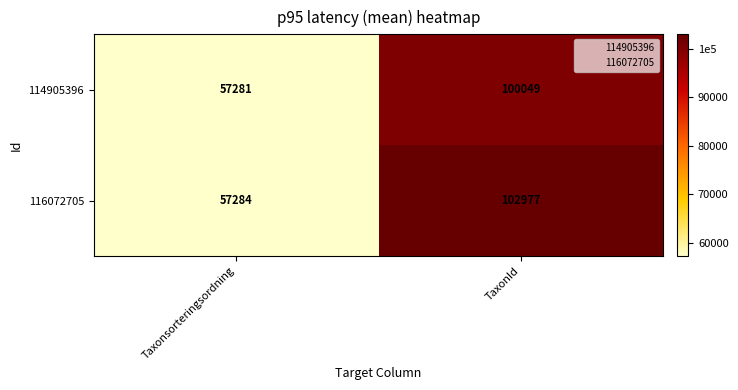

What is the difference between the maximum and minimum values in the 116072705 series?

45693